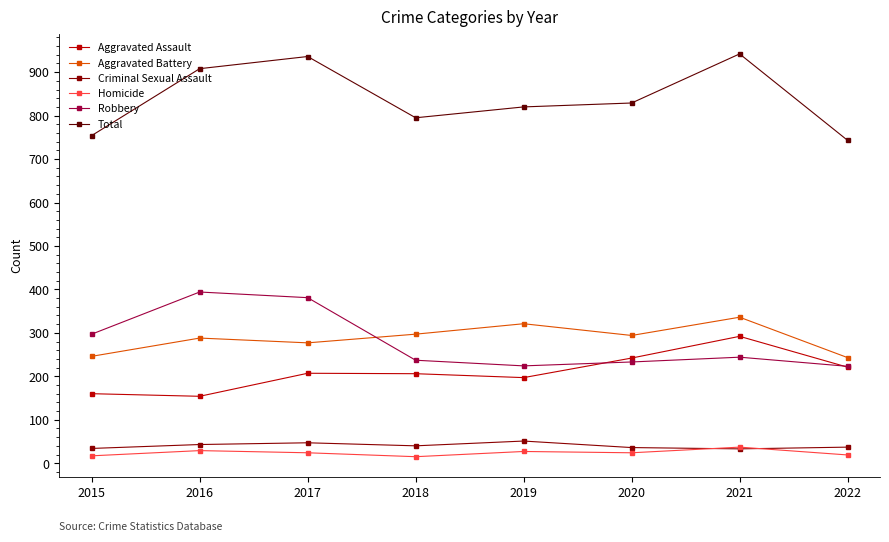

How many lines are shown in the chart?

6